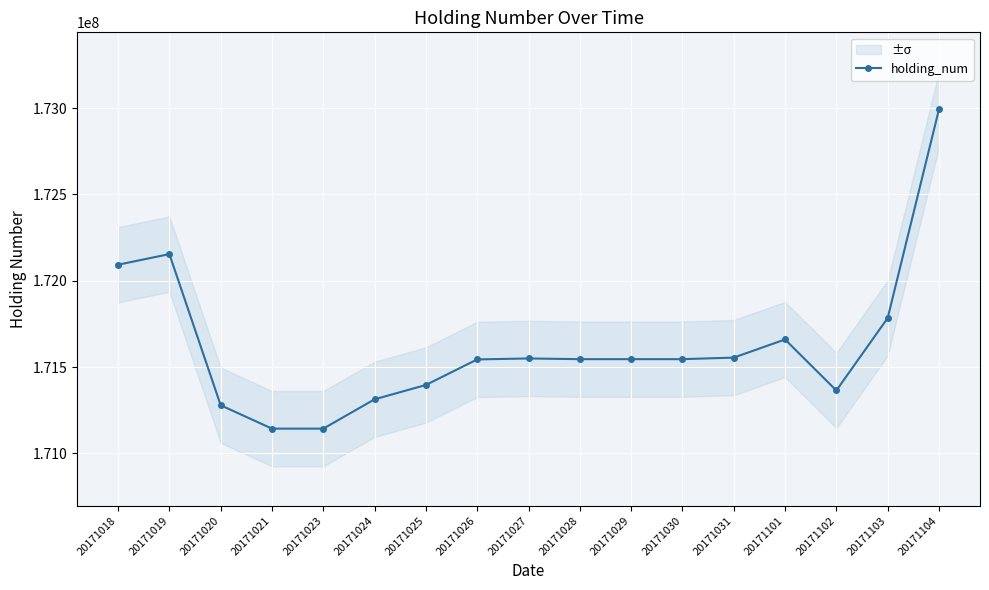

Which has a higher value, 20171024 or 20171027?

20171027